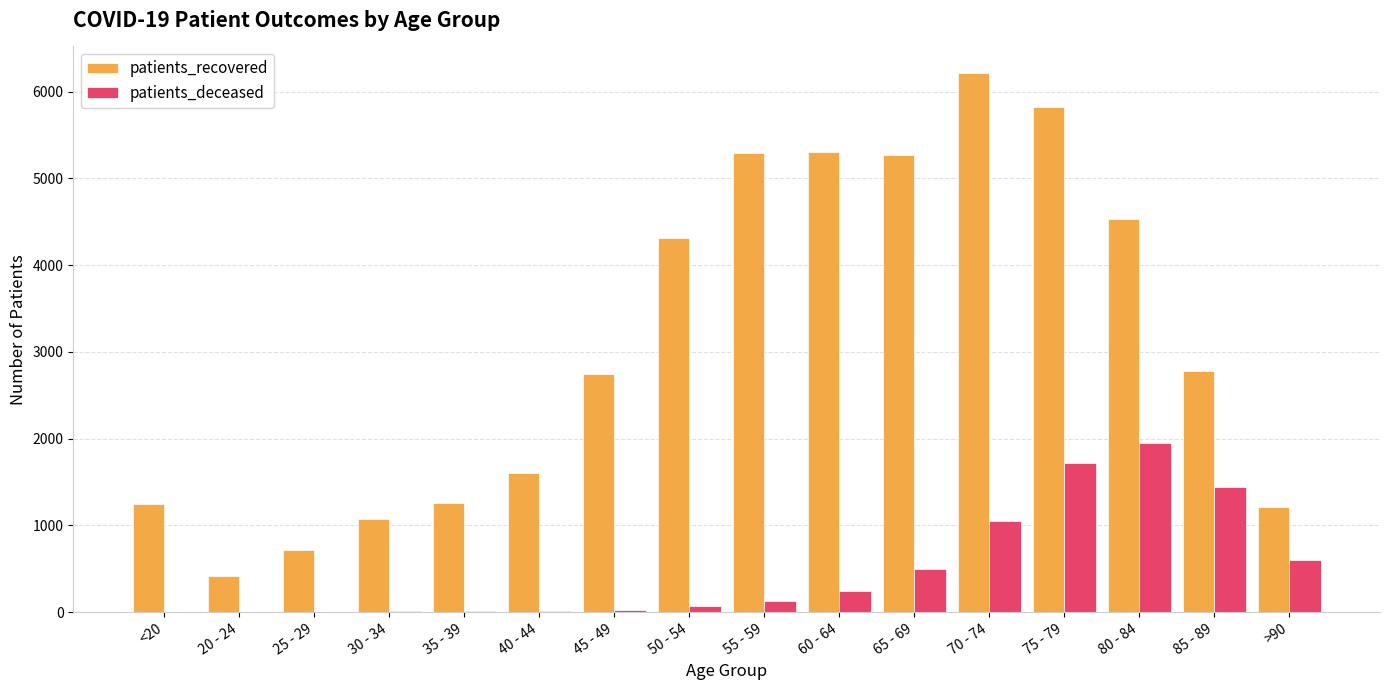

What is the maximum value for patients_recovered?

6209